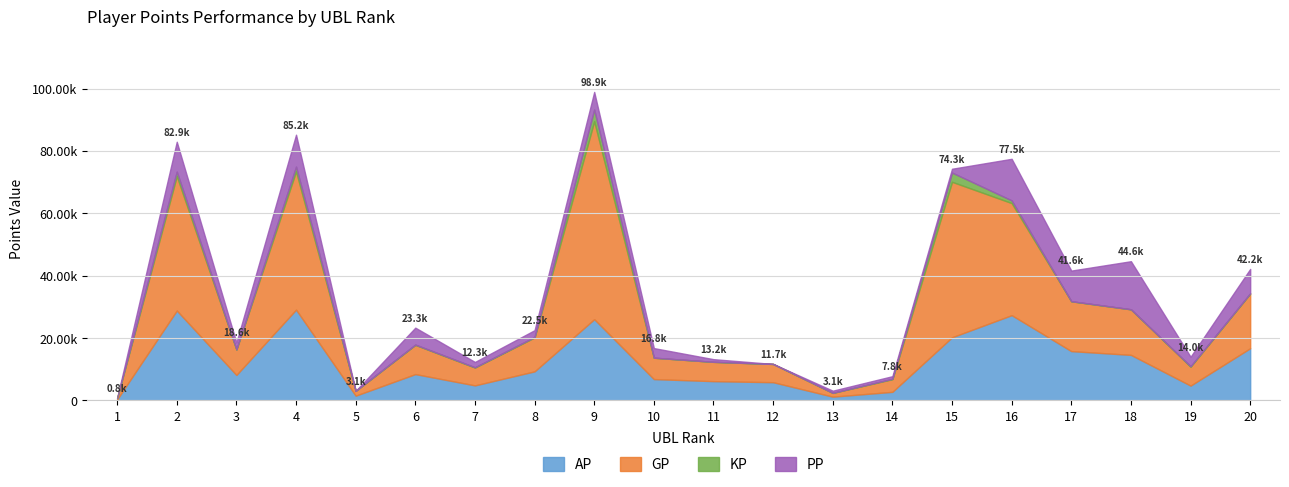

What is the spread (max minus min) of values at 6?

9274.7